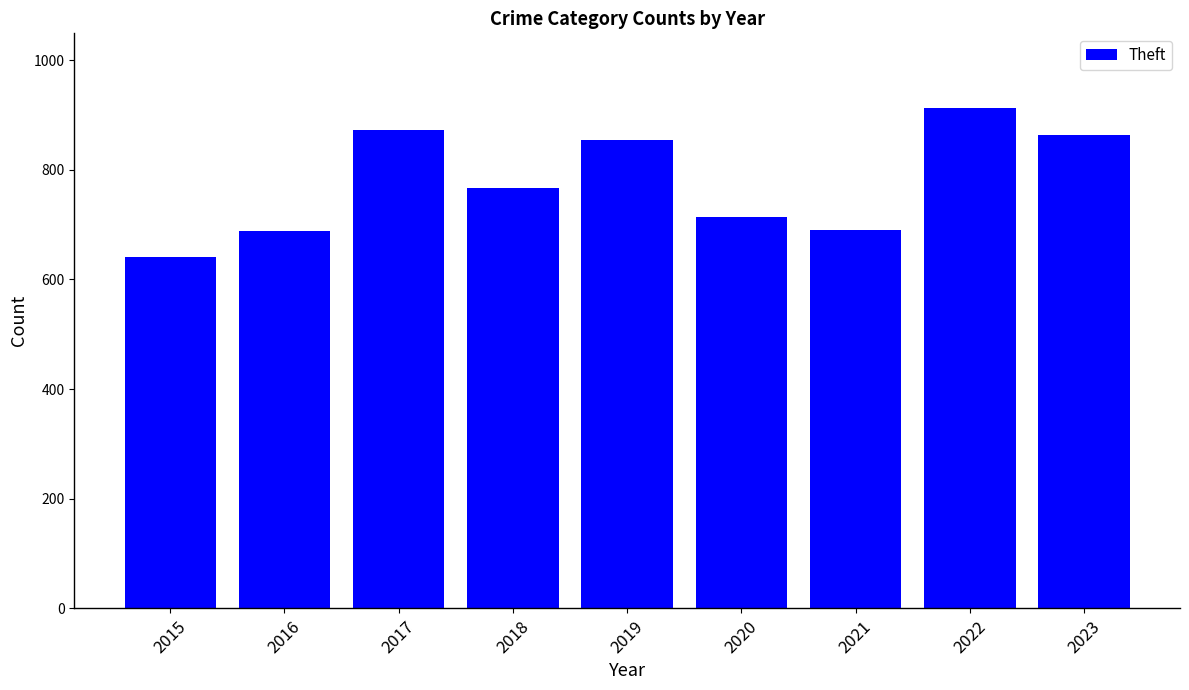

Which has a higher value, 2018 or 2016?

2018